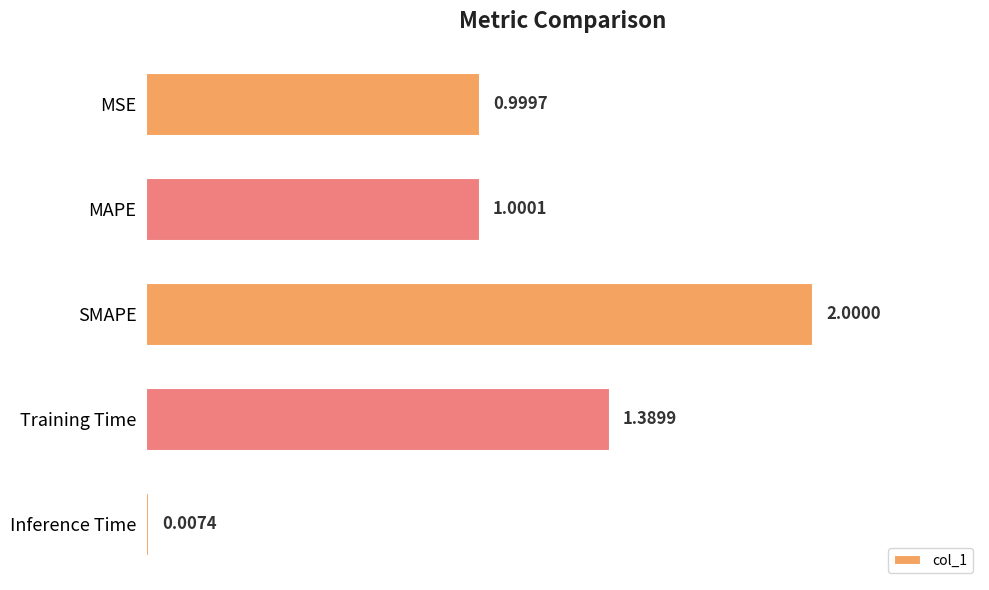

Which category has the highest value across all series?

SMAPE